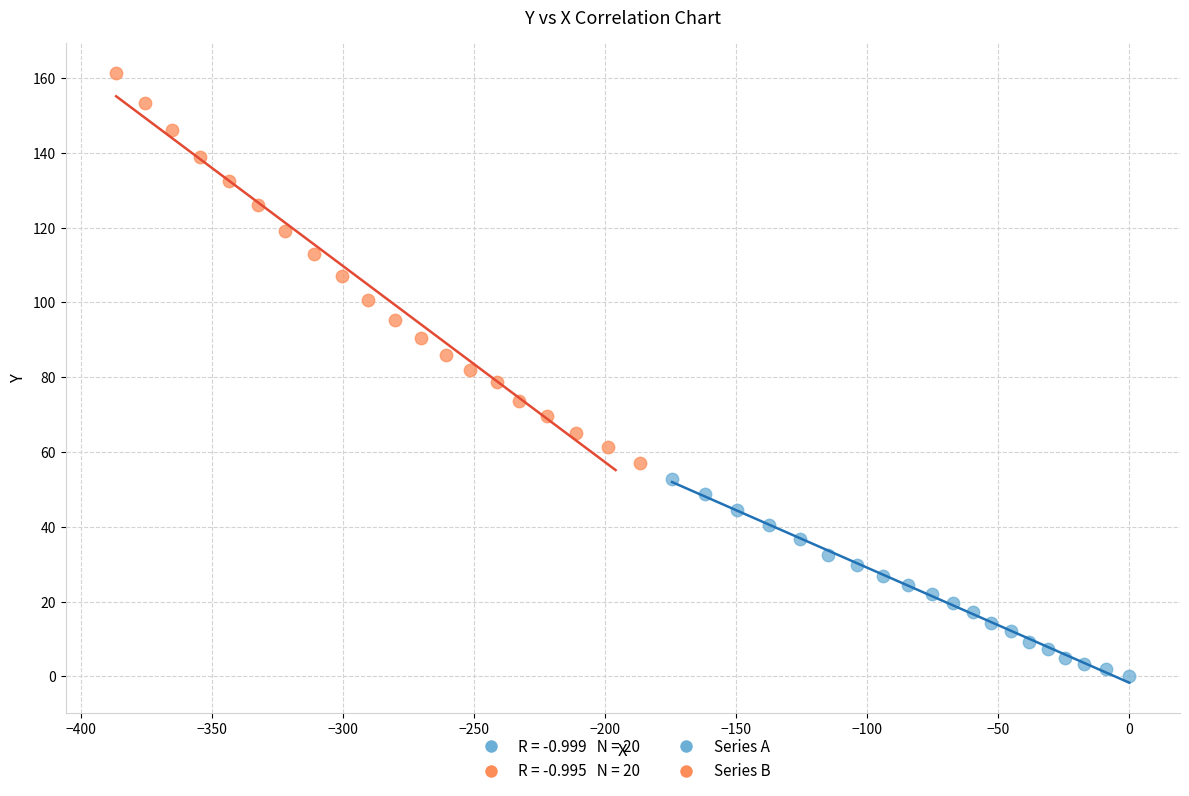

Which series has the widest spread of Y values?

Series B